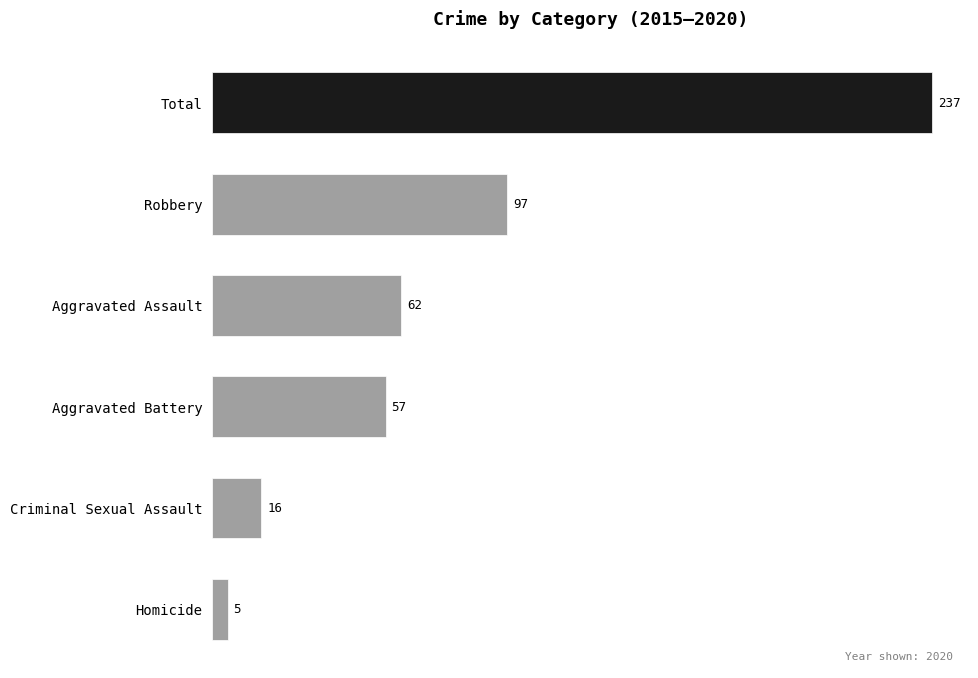

What is the minimum value shown in the chart?

5